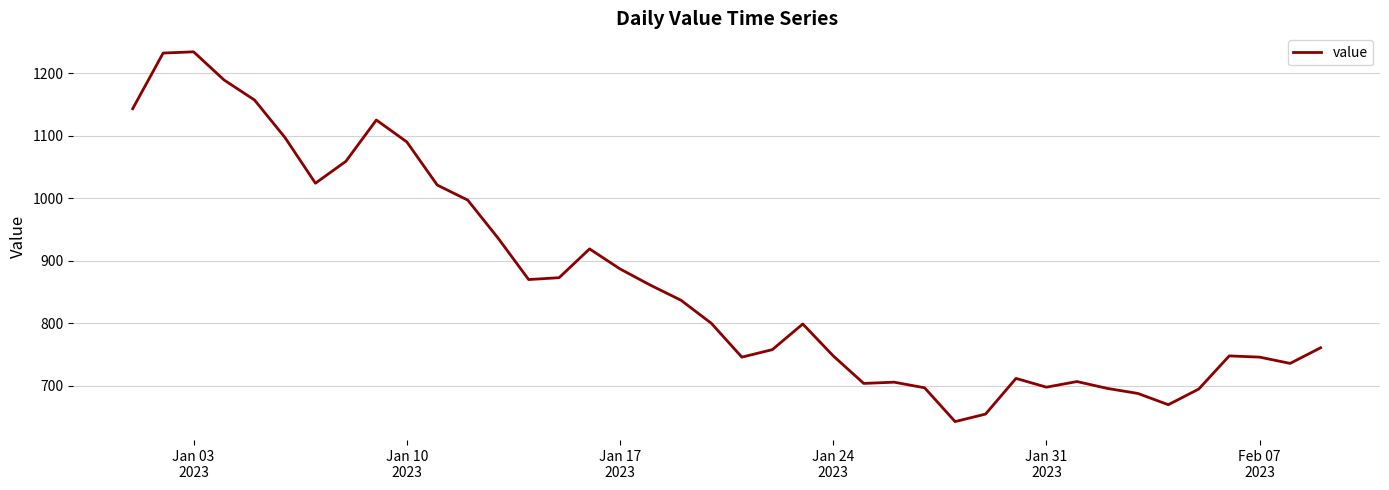

What is the difference between the maximum and minimum values?

591